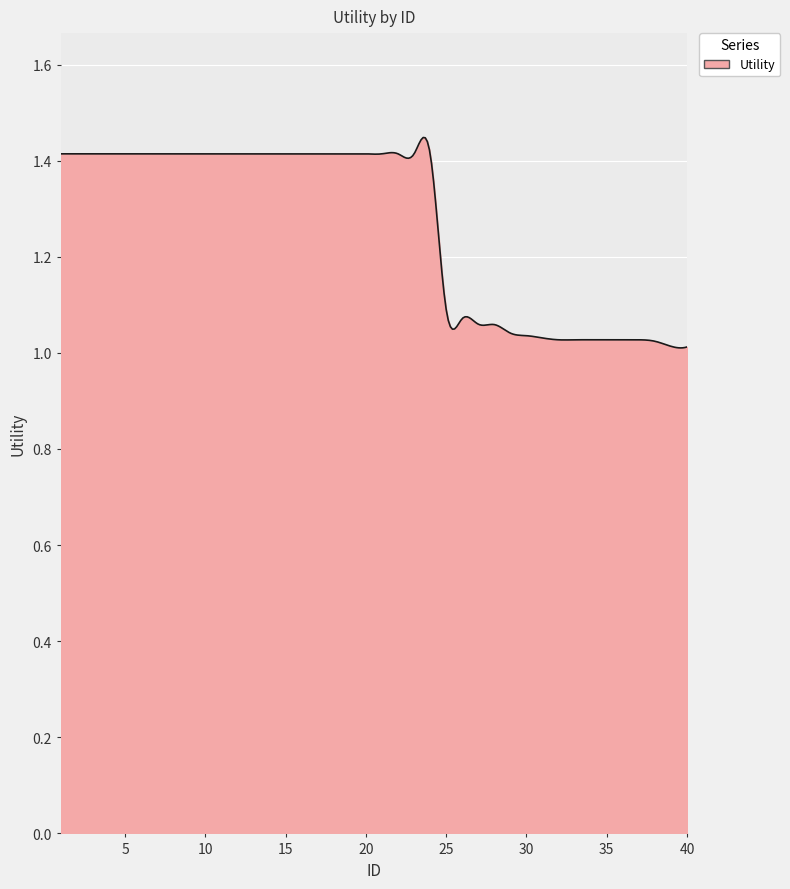

What is the difference between the maximum and minimum values?

0.4